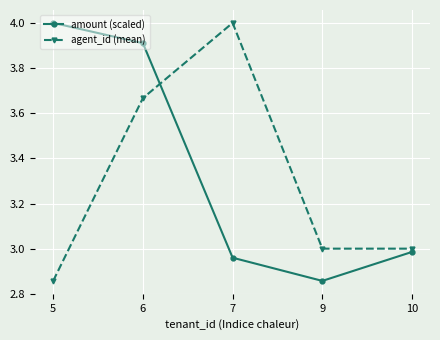

Count the number of data series in this chart.

2